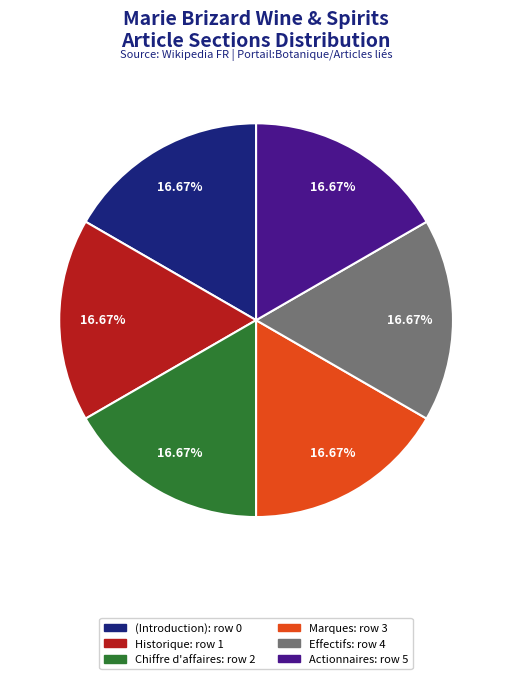

Does Marques represent more than half of the total?

No